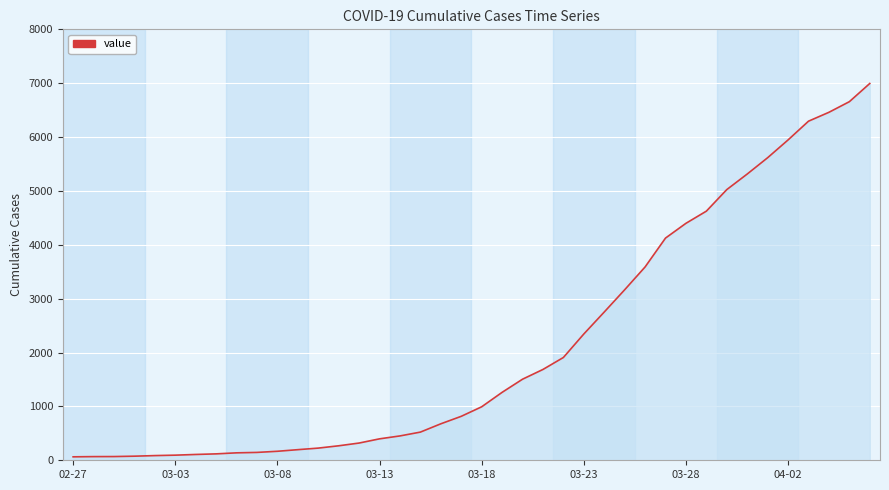

What is the difference between the maximum and minimum values?

6931